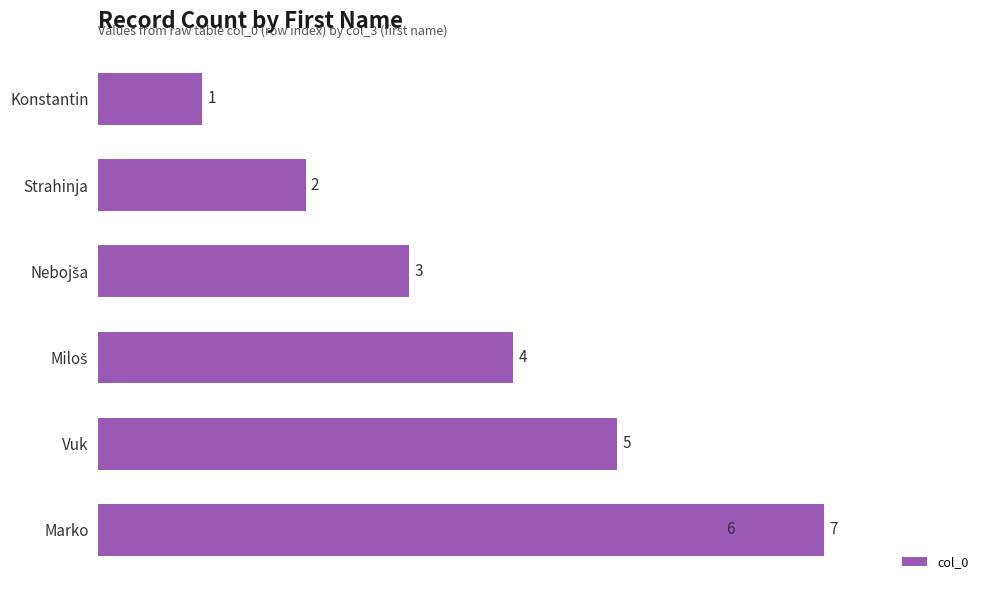

True or false: the data shows 2 at 6.

False